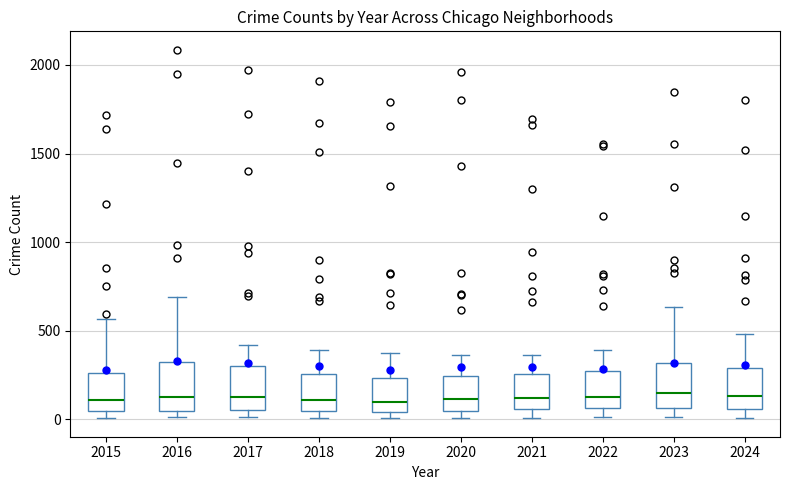

Where does the median line of the box at x = 2020 sit on the y-axis? The values are not printed on the chart, so give them approximately, as read against the axis.

100